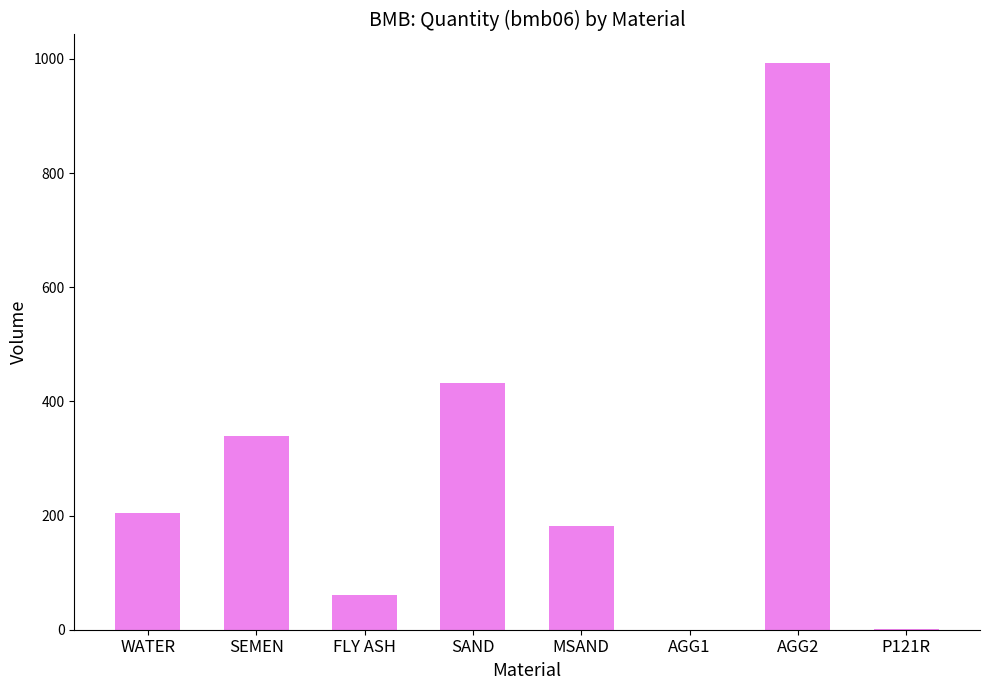

Which category has the highest value across all series?

AGG2